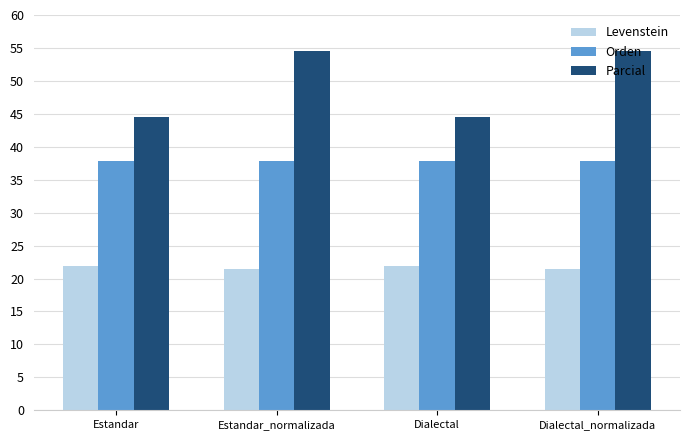

What is the difference between the second highest and minimum values in the Levenstein series?

0.4